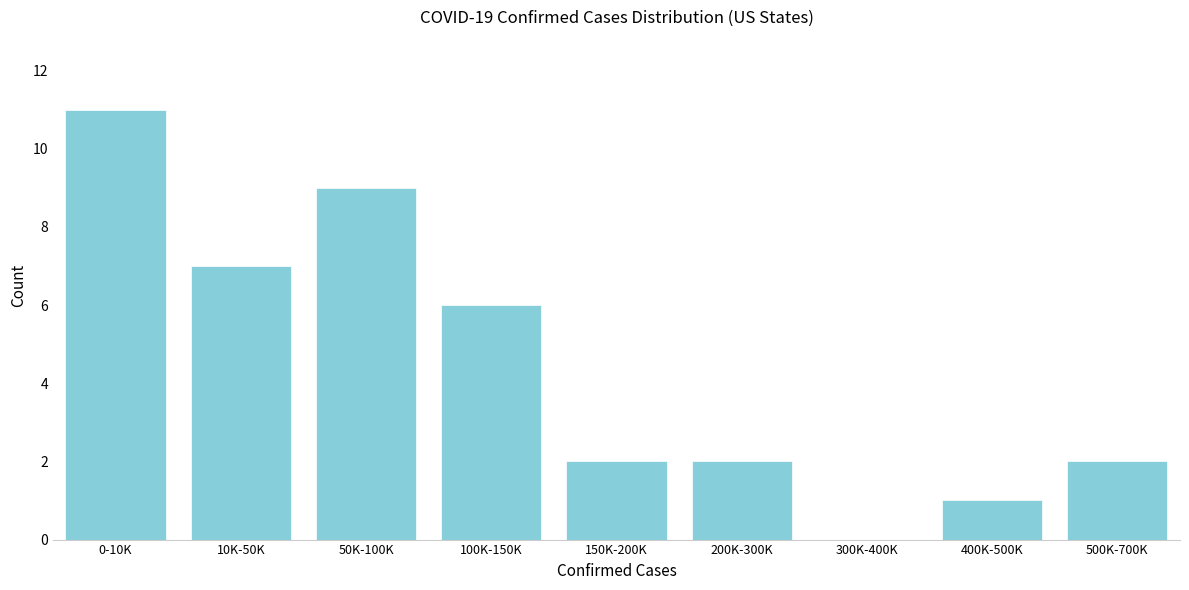

Reading left to right, transcribe all the data shown in this chart.

0-10K=11	10K-50K=7	50K-100K=9	100K-150K=6	150K-200K=2	200K-300K=2	300K-400K=0	400K-500K=1	500K-700K=2